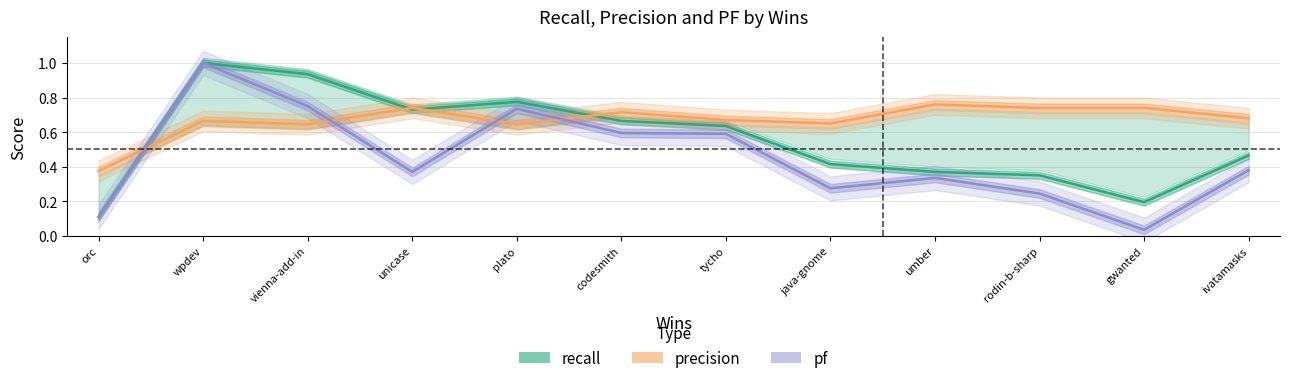

Reading left to right, what are all the values shown in this chart?

recall: orc=0.1	wpdev=1.0	vienna-add-in=0.9	unicase=0.7	plato=0.8	codesmith=0.7	tycho=0.6	java-gnome=0.4	umber=0.4	rodin-b-sharp=0.3	gwanted=0.2	ivatamasks=0.5
precision: orc=0.4	wpdev=0.7	vienna-add-in=0.6	unicase=0.7	plato=0.6	codesmith=0.7	tycho=0.7	java-gnome=0.7	umber=0.8	rodin-b-sharp=0.7	gwanted=0.7	ivatamasks=0.7
pf: orc=0.1	wpdev=1.0	vienna-add-in=0.8	unicase=0.4	plato=0.7	codesmith=0.6	tycho=0.6	java-gnome=0.3	umber=0.3	rodin-b-sharp=0.2	gwanted=0.0	ivatamasks=0.4